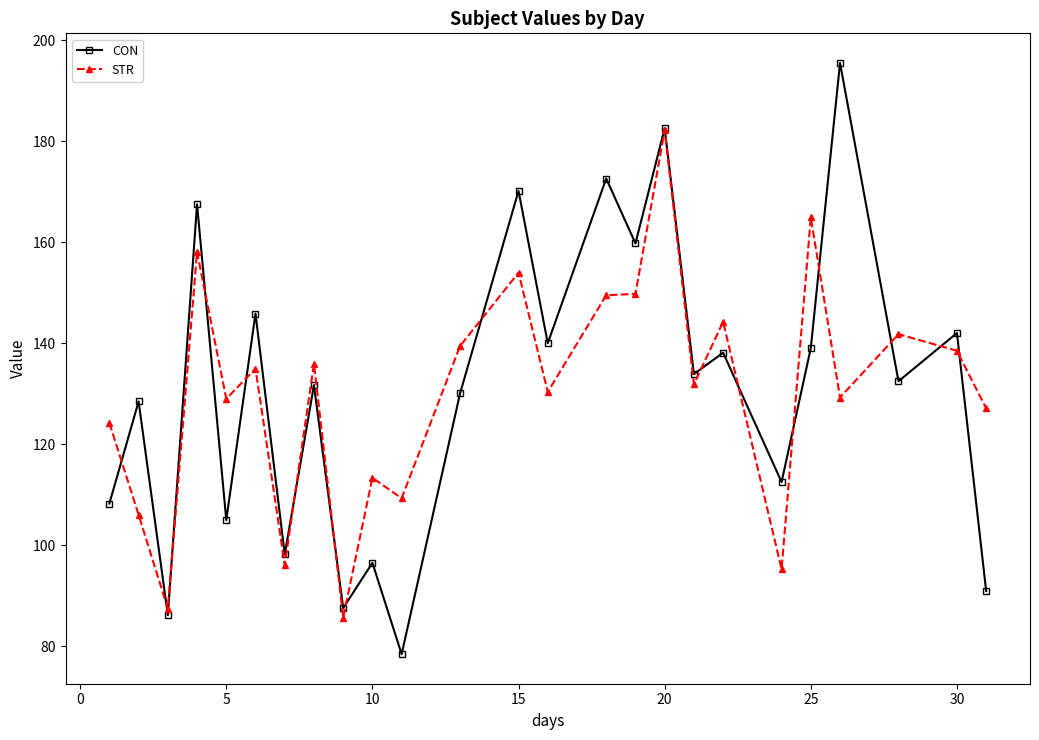

True or false: CON has more than 1 points higher than both neighbors.

True